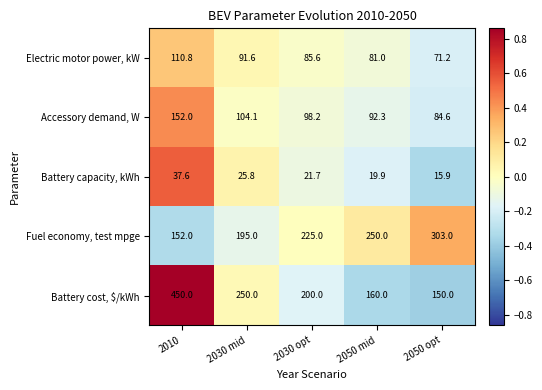

What is the minimum value shown in the chart?

15.9